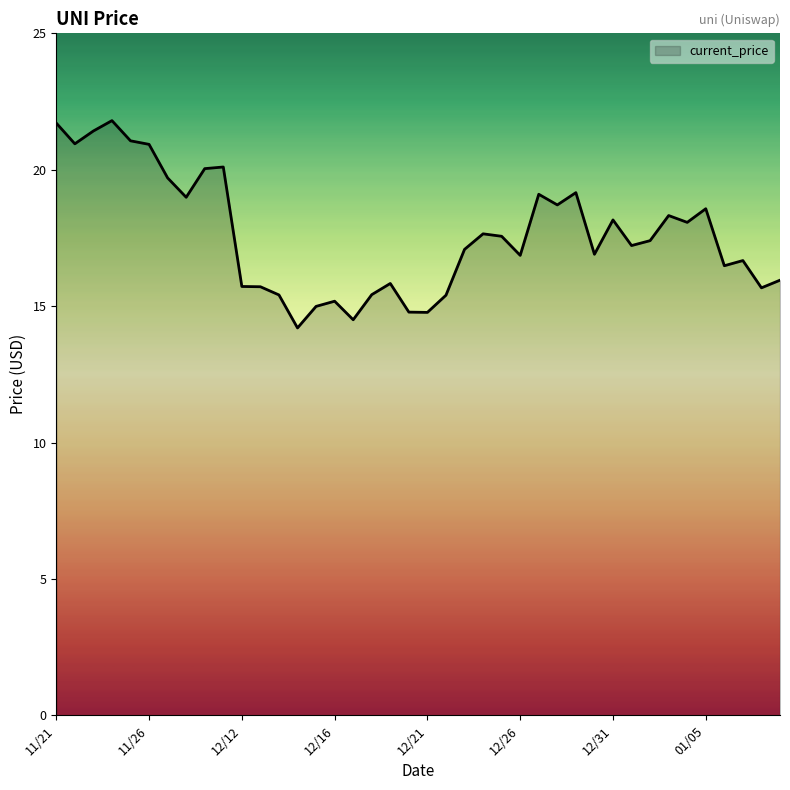

What is the smallest value displayed?

14.2